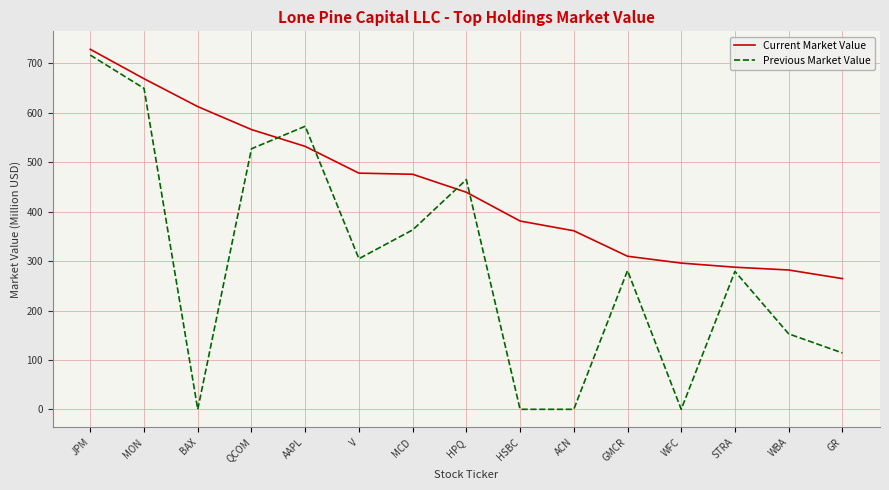

Does the chart have visible grid lines?

Yes